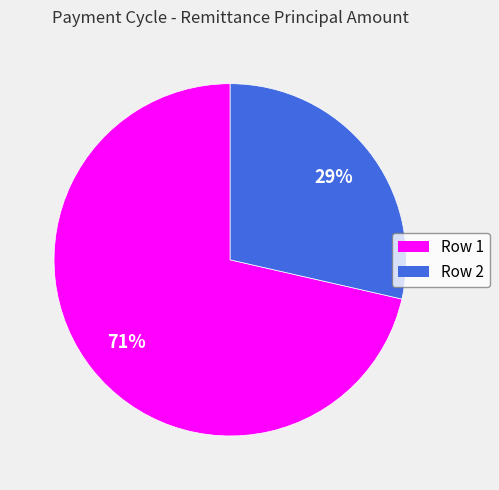

Which has a higher value, Row 1 or Row 2?

Row 1